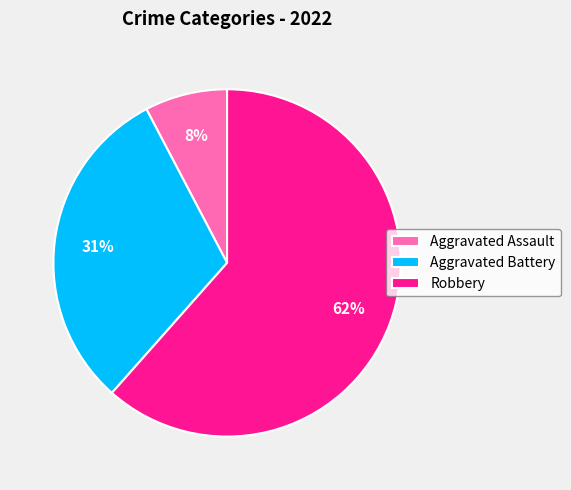

What percentage is the Aggravated Assault slice, to the nearest percent?

8%